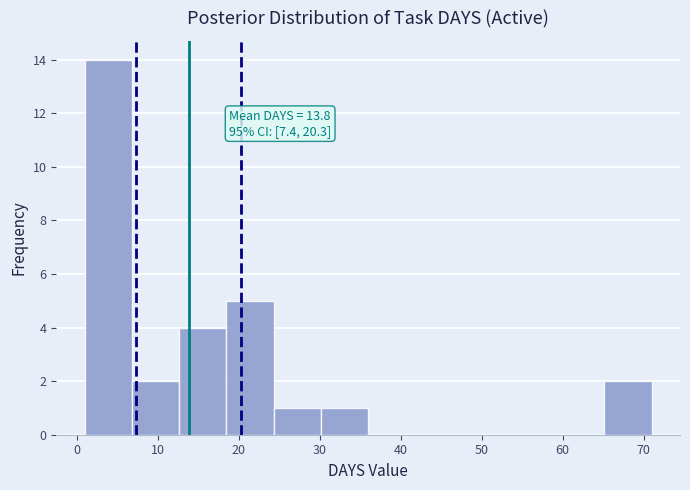

Which range on the x-axis has the tallest bar?

1 to 7